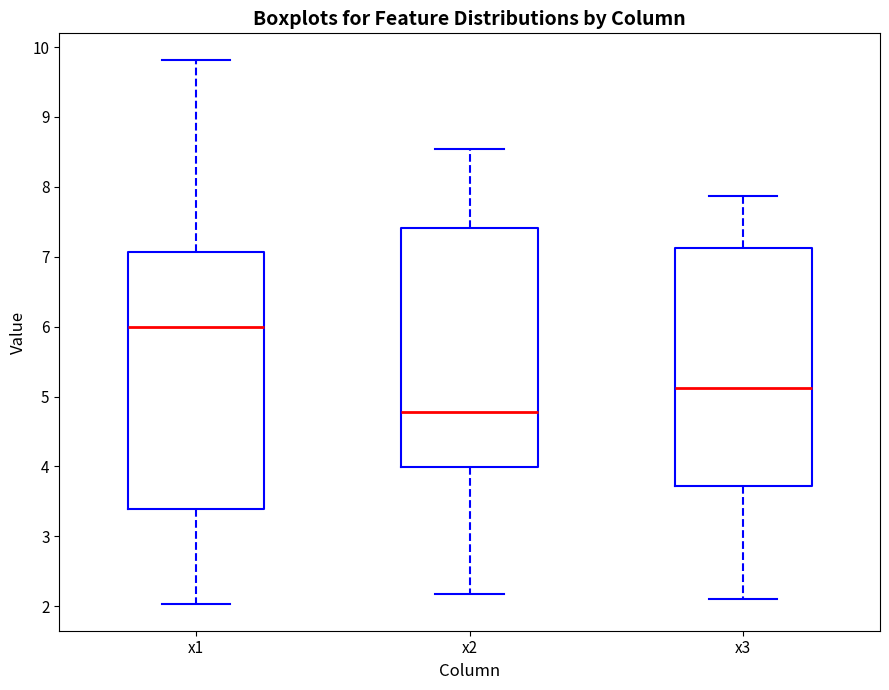

Comparing the boxes themselves (not the whiskers), which one is the tallest?

x1